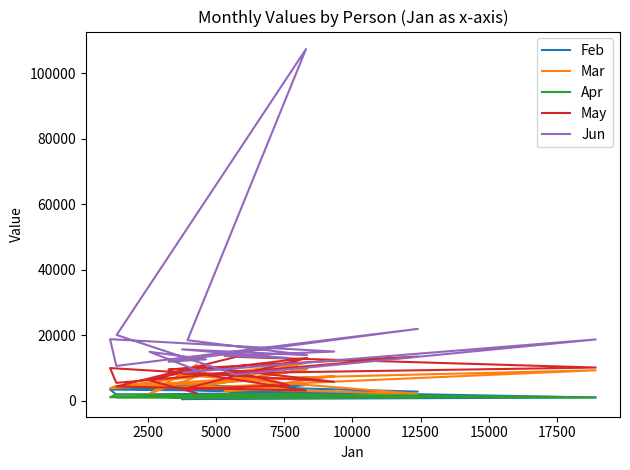

Which series has the largest total across all categories?

Jun